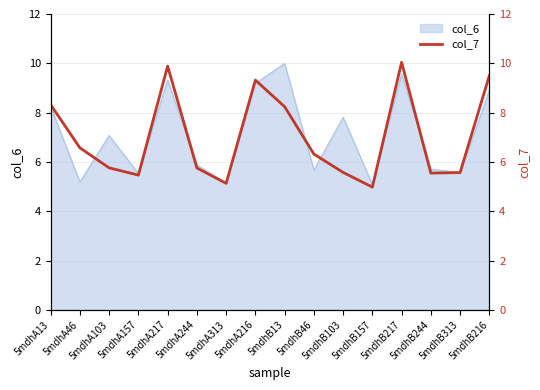

True or false: there are more than 0 points higher than both neighbors.

True